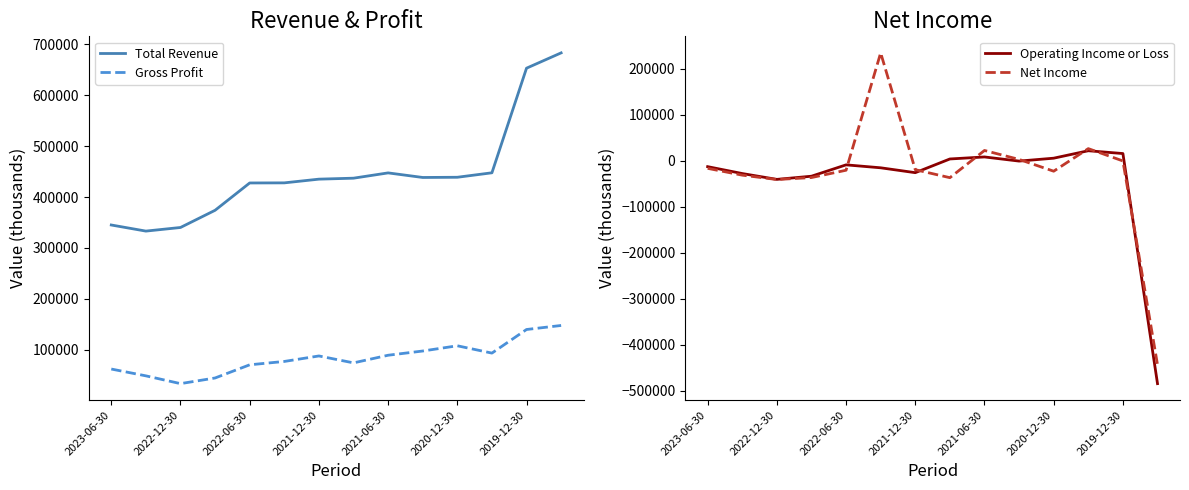

True or false: Gross Profit and Total Revenue intersect in this chart.

False